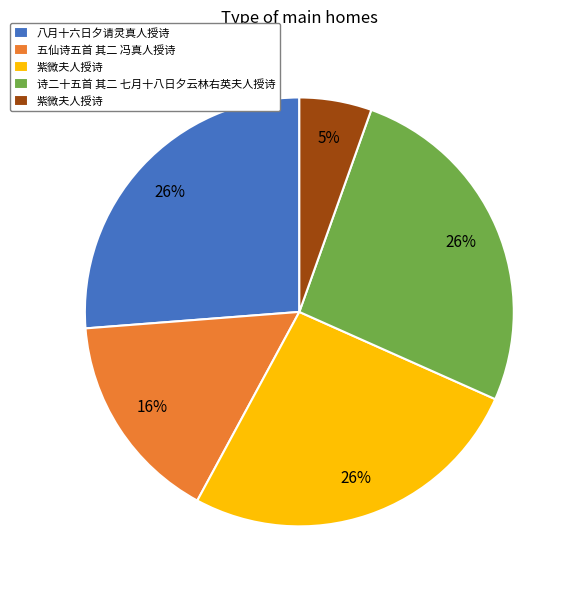

To the nearest percent, what is the average slice percentage?

20%